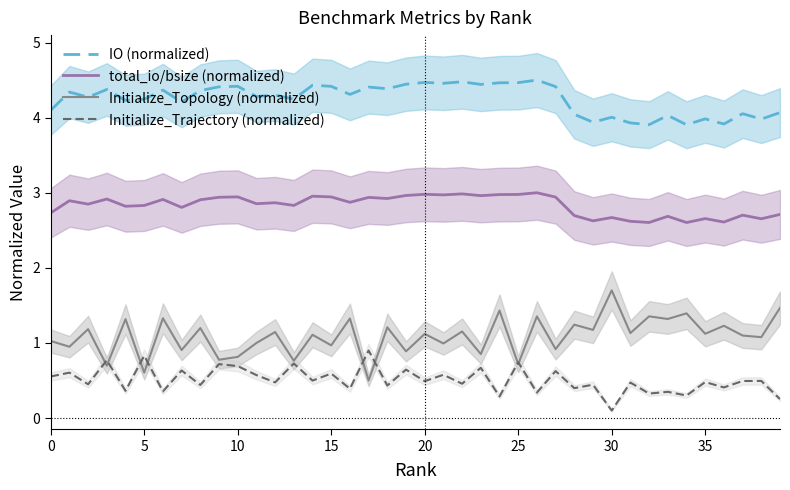

The value of IO (normalized) at 26 is 4.5. True or false?

True